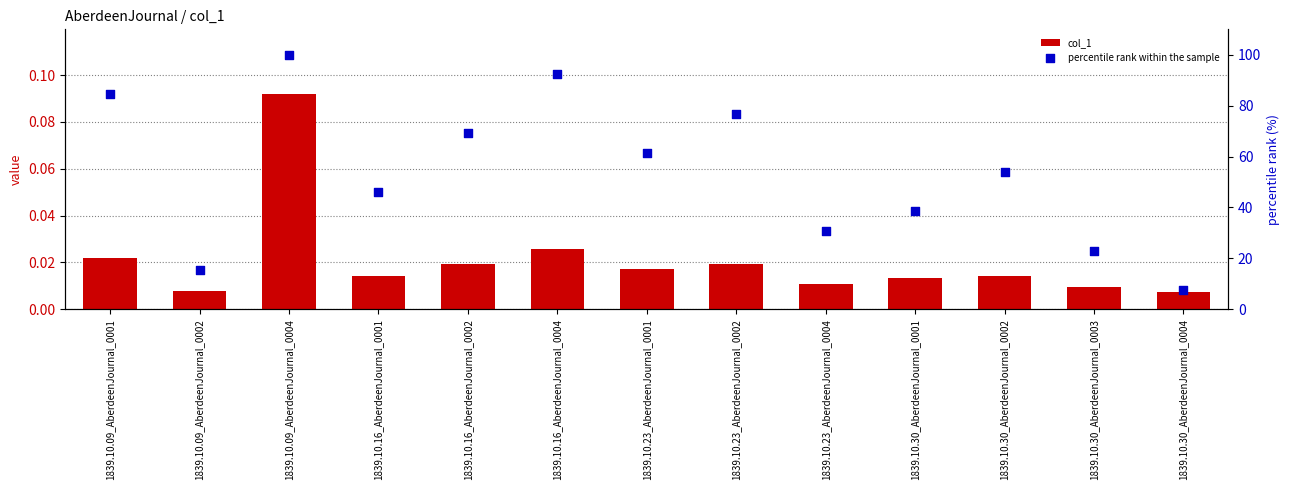

Which series reaches the maximum Y coordinate?

percentile rank within the sample